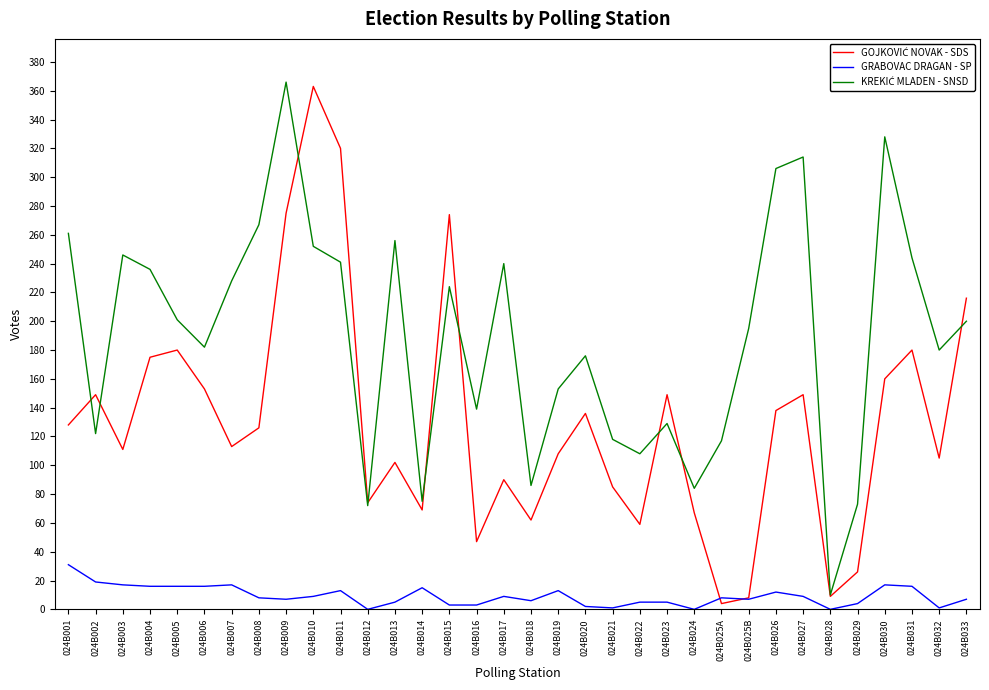

What is the maximum value shown in the chart?

366